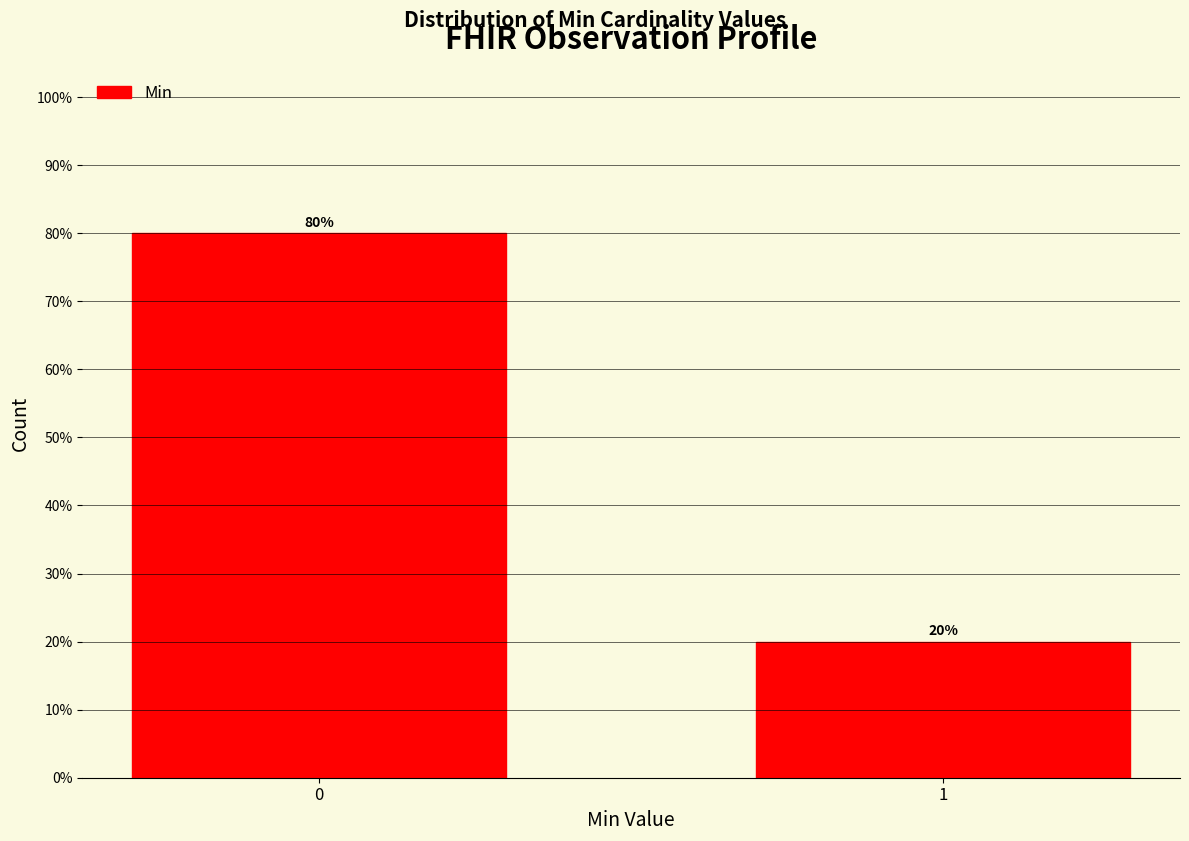

Reading left to right, what are all the values shown in this chart?

80	20